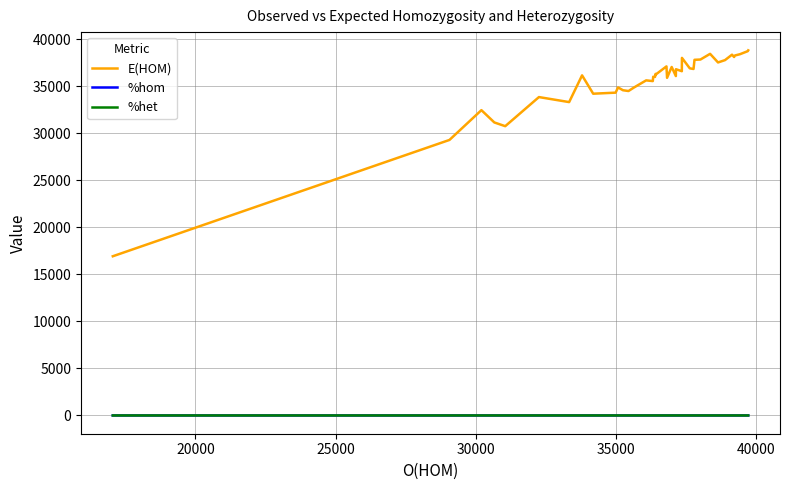

What is the greatest value displayed?

38839.7